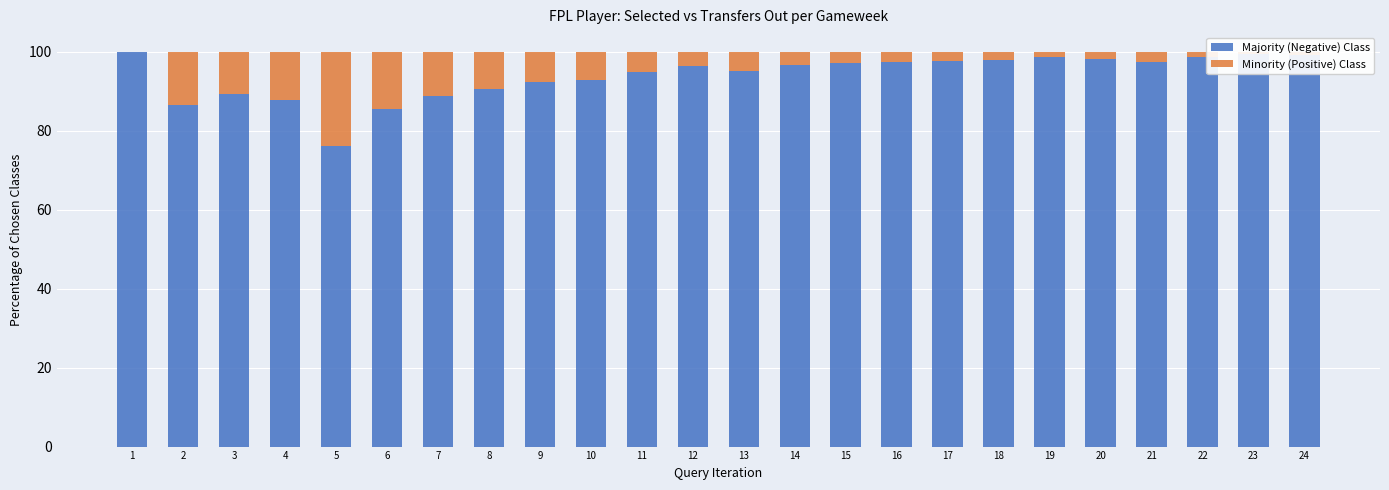

What is the total value across all series at 9?

100.0